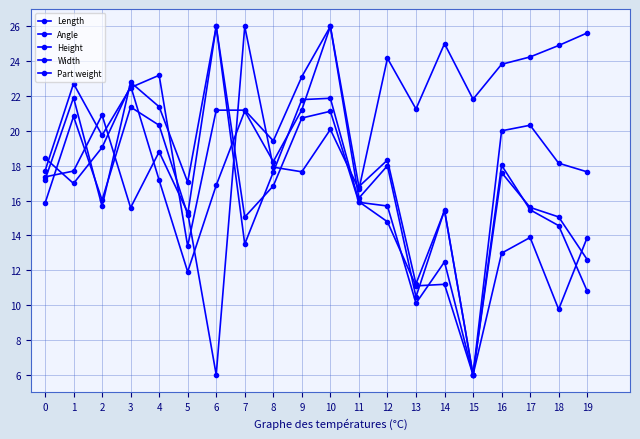

What is the difference between the maximum and second lowest values in the Width series?

16.2